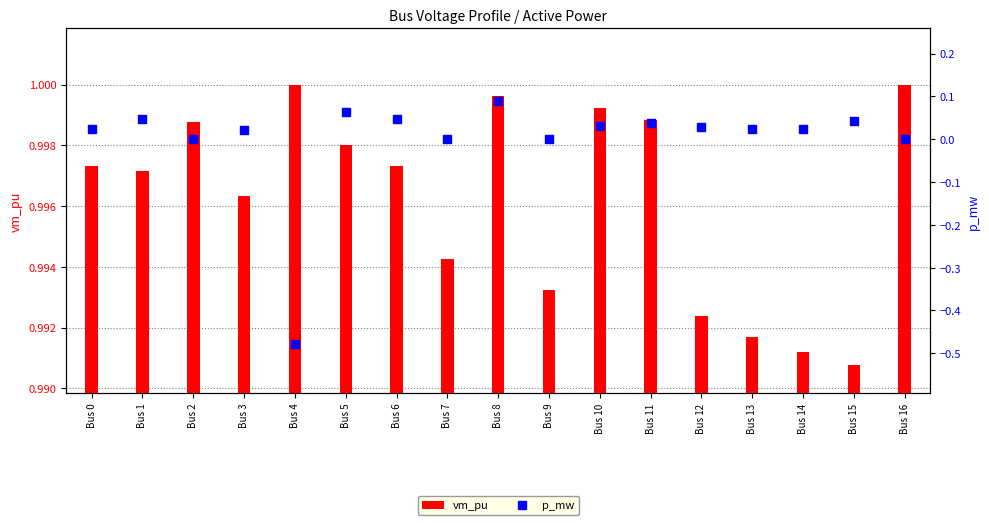

What is the total value across all series at Bus 15?

1.0